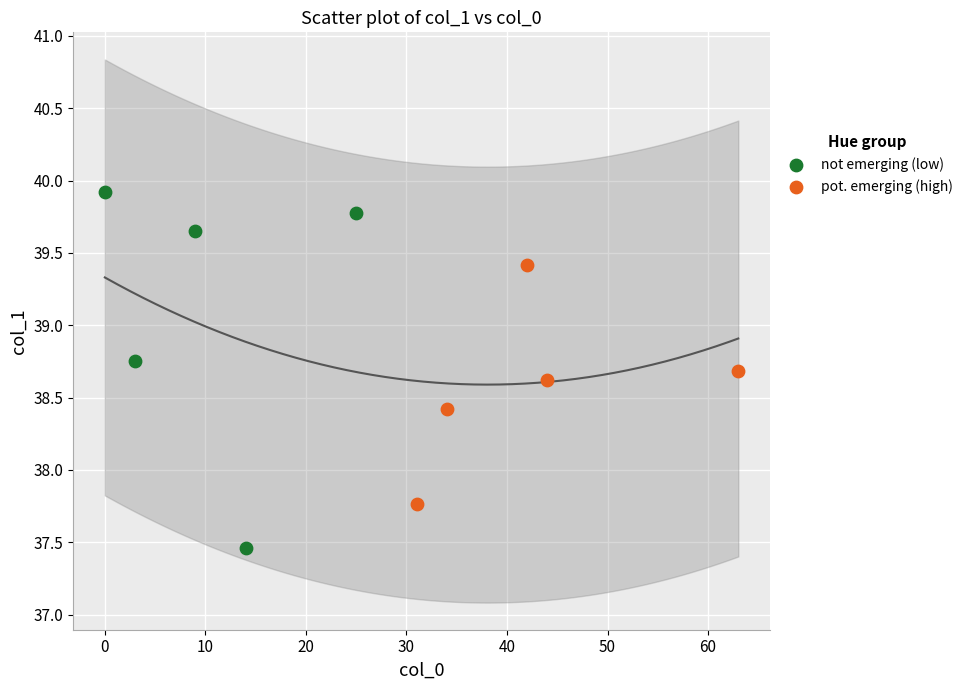

Which series has the largest Y range (max minus min)?

not emerging (low)